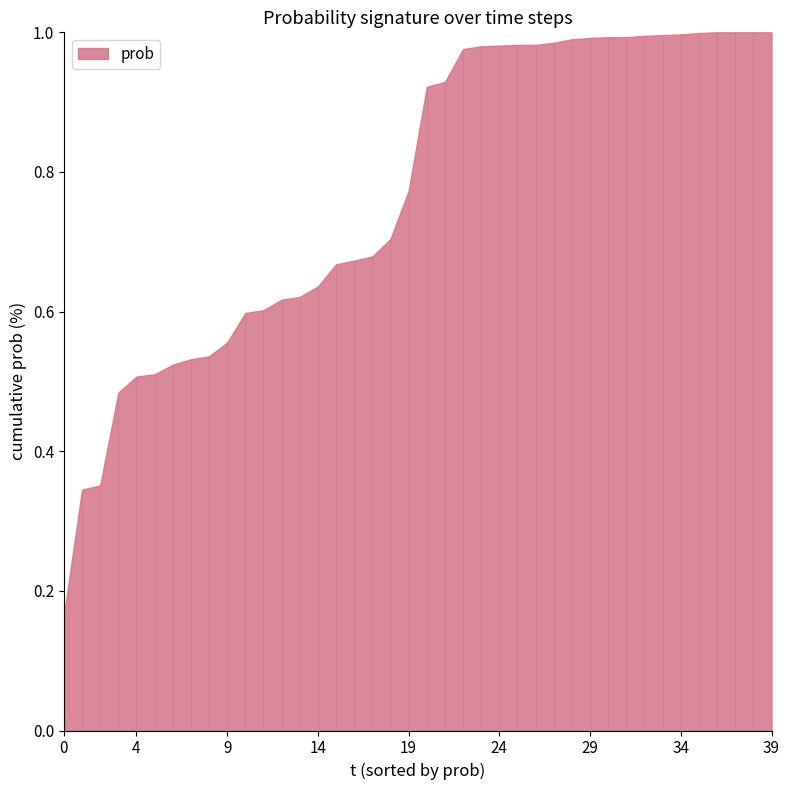

What is the maximum value shown in the chart?

1.0